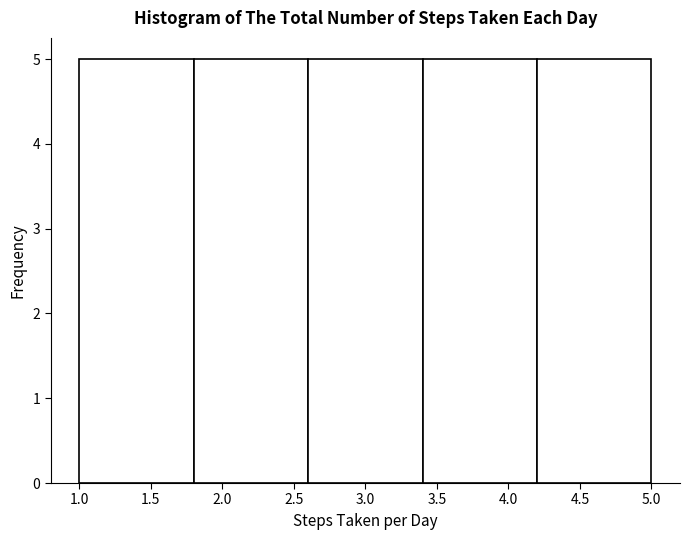

How tall is the bar that spans 1.8 to 2.6 on the x-axis? The values are not printed on the chart, so give them approximately, as read against the axis.

5